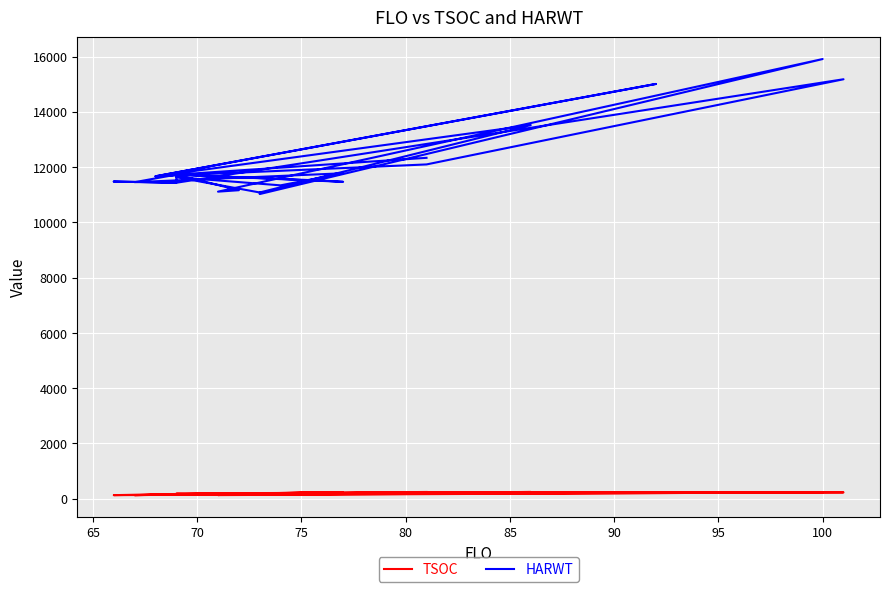

What is the maximum value shown in the chart?

15910